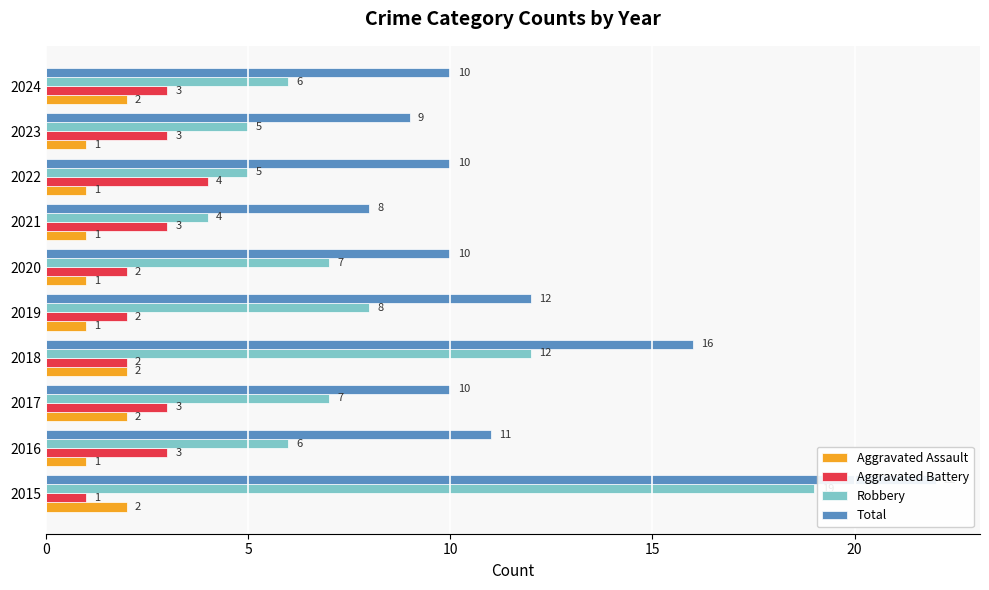

What is the highest value of the Aggravated Battery series?

4